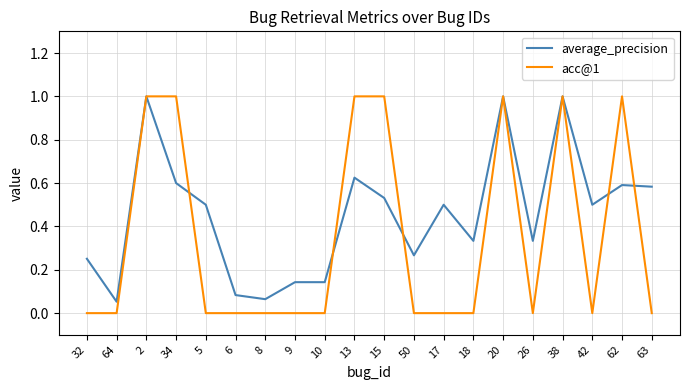

True or false: acc@1 and average_precision intersect in this chart.

True